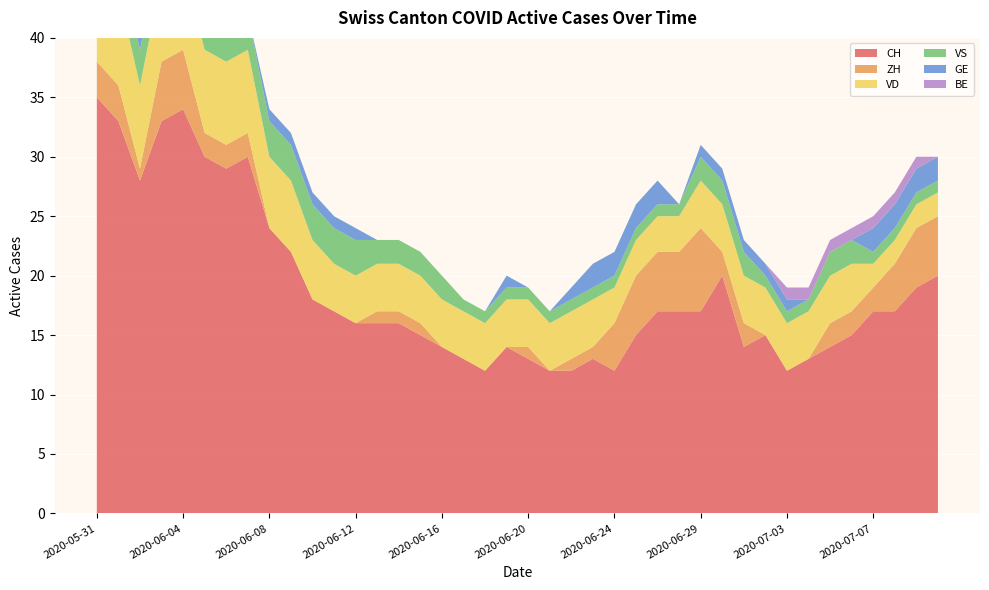

Reading left to right, what are all the values shown in this chart?

CH: 2020-05-31=35	2020-06-01=33	2020-06-02=28	2020-06-03=33	2020-06-04=34	2020-06-05=30	2020-06-06=29	2020-06-07=30	2020-06-08=24	2020-06-09=22	2020-06-10=18	2020-06-11=17	2020-06-12=16	2020-06-13=16	2020-06-14=16	2020-06-15=15	2020-06-16=14	2020-06-17=13	2020-06-18=12	2020-06-19=14	2020-06-20=13	2020-06-21=12	2020-06-22=12	2020-06-23=13	2020-06-24=12	2020-06-25=15	2020-06-26=17	2020-06-27=17	2020-06-29=17	2020-06-30=20	2020-07-01=14	2020-07-02=15	2020-07-03=12	2020-07-04=13	2020-07-05=14	2020-07-06=15	2020-07-07=17	2020-07-08=17	2020-07-09=19	2020-07-10=20
ZH: 2020-05-31=3	2020-06-01=3	2020-06-02=1	2020-06-03=5	2020-06-04=5	2020-06-05=2	2020-06-06=2	2020-06-07=2	2020-06-08=0	2020-06-09=0	2020-06-10=0	2020-06-11=0	2020-06-12=0	2020-06-13=1	2020-06-14=1	2020-06-15=1	2020-06-16=0	2020-06-17=0	2020-06-18=0	2020-06-19=0	2020-06-20=1	2020-06-21=0	2020-06-22=1	2020-06-23=1	2020-06-24=4	2020-06-25=5	2020-06-26=5	2020-06-27=5	2020-06-29=7	2020-06-30=2	2020-07-01=2	2020-07-02=0	2020-07-03=0	2020-07-04=0	2020-07-05=2	2020-07-06=2	2020-07-07=2	2020-07-08=4	2020-07-09=5	2020-07-10=5
VD: 2020-05-31=8	2020-06-01=8	2020-06-02=7	2020-06-03=7	2020-06-04=7	2020-06-05=7	2020-06-06=7	2020-06-07=7	2020-06-08=6	2020-06-09=6	2020-06-10=5	2020-06-11=4	2020-06-12=4	2020-06-13=4	2020-06-14=4	2020-06-15=4	2020-06-16=4	2020-06-17=4	2020-06-18=4	2020-06-19=4	2020-06-20=4	2020-06-21=4	2020-06-22=4	2020-06-23=4	2020-06-24=3	2020-06-25=3	2020-06-26=3	2020-06-27=3	2020-06-29=4	2020-06-30=4	2020-07-01=4	2020-07-02=4	2020-07-03=4	2020-07-04=4	2020-07-05=4	2020-07-06=4	2020-07-07=2	2020-07-08=2	2020-07-09=2	2020-07-10=2
VS: 2020-05-31=5	2020-06-01=3	2020-06-02=3	2020-06-03=3	2020-06-04=3	2020-06-05=3	2020-06-06=3	2020-06-07=3	2020-06-08=3	2020-06-09=3	2020-06-10=3	2020-06-11=3	2020-06-12=3	2020-06-13=2	2020-06-14=2	2020-06-15=2	2020-06-16=2	2020-06-17=1	2020-06-18=1	2020-06-19=1	2020-06-20=1	2020-06-21=1	2020-06-22=1	2020-06-23=1	2020-06-24=1	2020-06-25=1	2020-06-26=1	2020-06-27=1	2020-06-29=2	2020-06-30=2	2020-07-01=2	2020-07-02=1	2020-07-03=1	2020-07-04=1	2020-07-05=2	2020-07-06=2	2020-07-07=1	2020-07-08=1	2020-07-09=1	2020-07-10=1
GE: 2020-05-31=0	2020-06-01=0	2020-06-02=1	2020-06-03=1	2020-06-04=1	2020-06-05=1	2020-06-06=0	2020-06-07=0	2020-06-08=1	2020-06-09=1	2020-06-10=1	2020-06-11=1	2020-06-12=1	2020-06-13=0	2020-06-14=0	2020-06-15=0	2020-06-16=0	2020-06-17=0	2020-06-18=0	2020-06-19=1	2020-06-20=0	2020-06-21=0	2020-06-22=1	2020-06-23=2	2020-06-24=2	2020-06-25=2	2020-06-26=2	2020-06-27=0	2020-06-29=1	2020-06-30=1	2020-07-01=1	2020-07-02=1	2020-07-03=1	2020-07-04=0	2020-07-05=0	2020-07-06=0	2020-07-07=2	2020-07-08=2	2020-07-09=2	2020-07-10=2
BE: 2020-05-31=1	2020-06-01=1	2020-06-02=0	2020-06-03=0	2020-06-04=0	2020-06-05=0	2020-06-06=0	2020-06-07=0	2020-06-08=0	2020-06-09=0	2020-06-10=0	2020-06-11=0	2020-06-12=0	2020-06-13=0	2020-06-14=0	2020-06-15=0	2020-06-16=0	2020-06-17=0	2020-06-18=0	2020-06-19=0	2020-06-20=0	2020-06-21=0	2020-06-22=0	2020-06-23=0	2020-06-24=0	2020-06-25=0	2020-06-26=0	2020-06-27=0	2020-06-29=0	2020-06-30=0	2020-07-01=0	2020-07-02=0	2020-07-03=1	2020-07-04=1	2020-07-05=1	2020-07-06=1	2020-07-07=1	2020-07-08=1	2020-07-09=1	2020-07-10=0